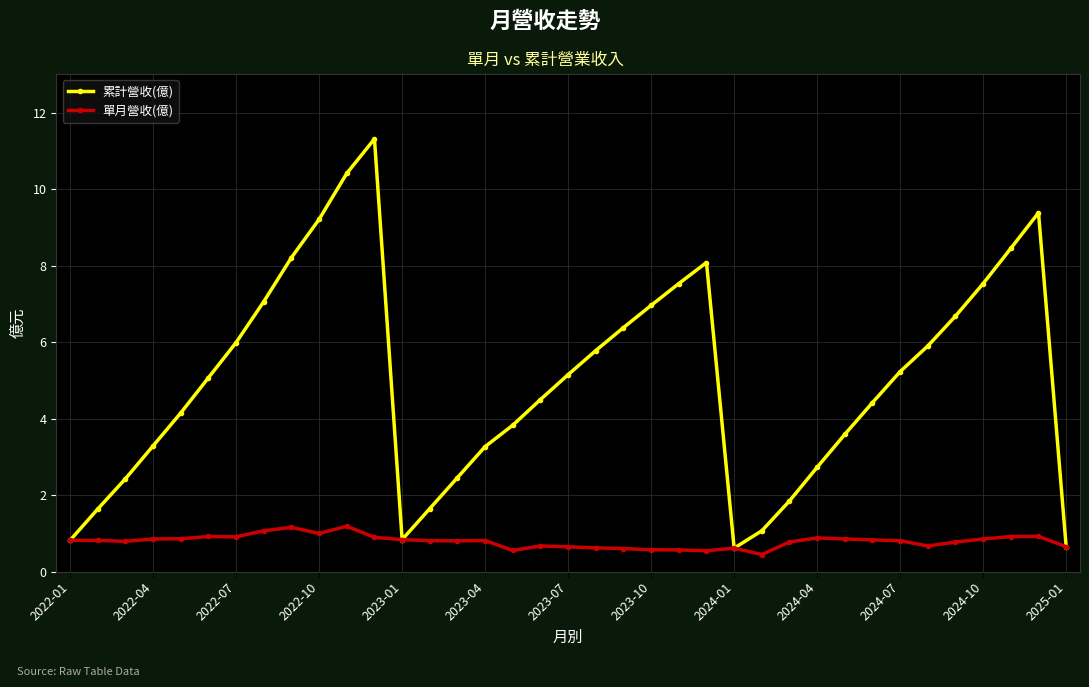

What is the greatest value displayed?

11.3